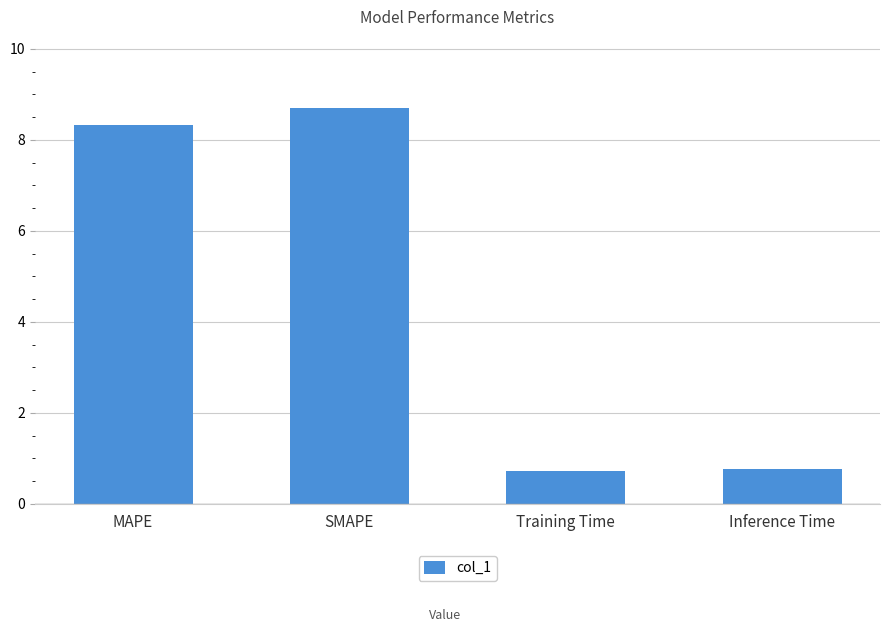

What is the difference between the maximum and minimum values?

8.0